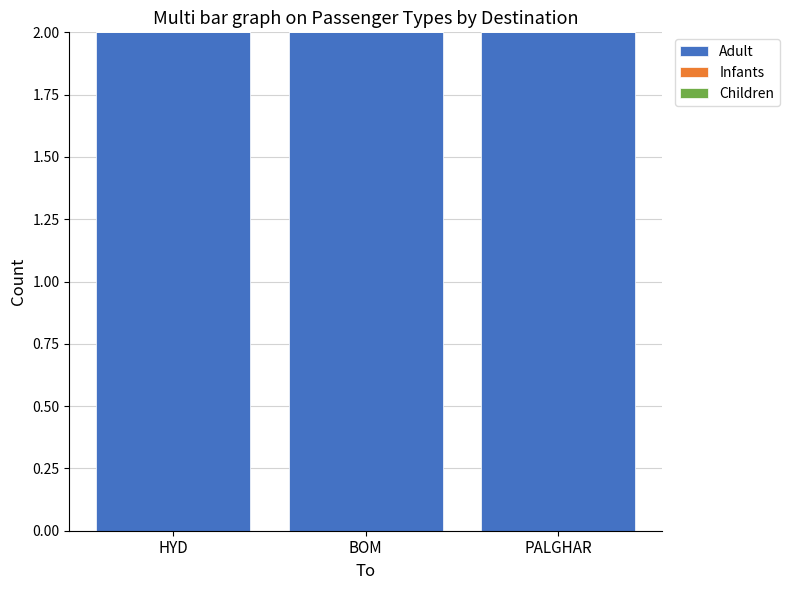

Reading left to right, extract all data points from this chart.

Adult: HYD=2	BOM=2	PALGHAR=2
Infants: HYD=0	BOM=0	PALGHAR=0
Children: HYD=0	BOM=0	PALGHAR=0